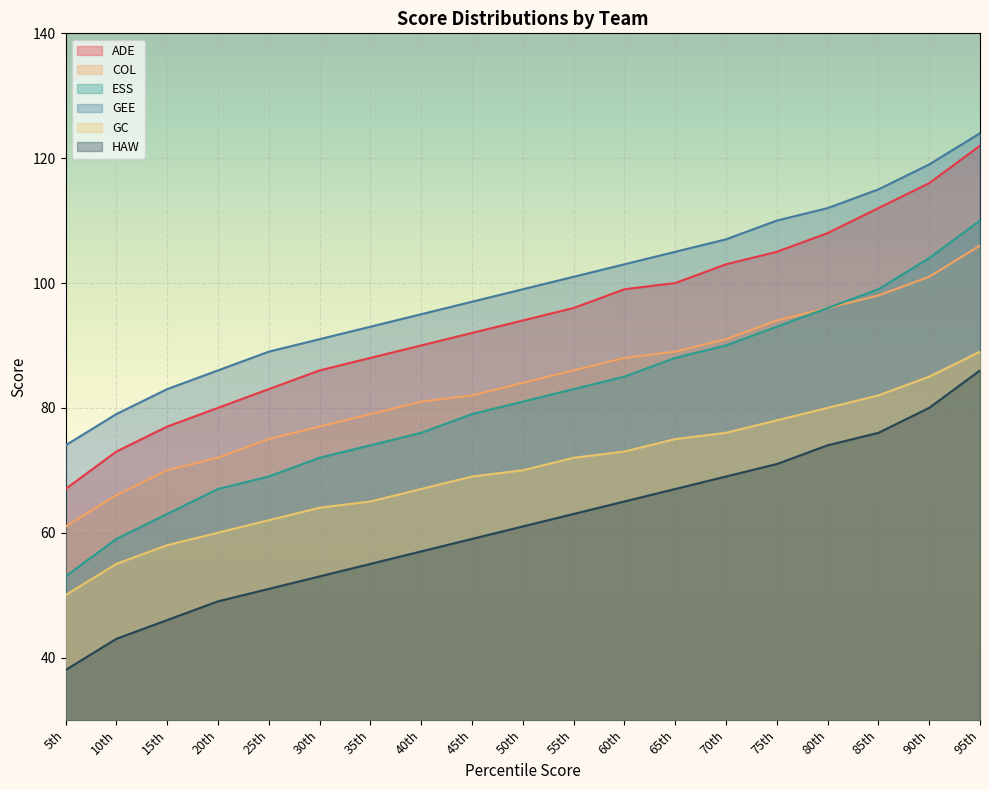

What is the highest value of the GEE series?

124